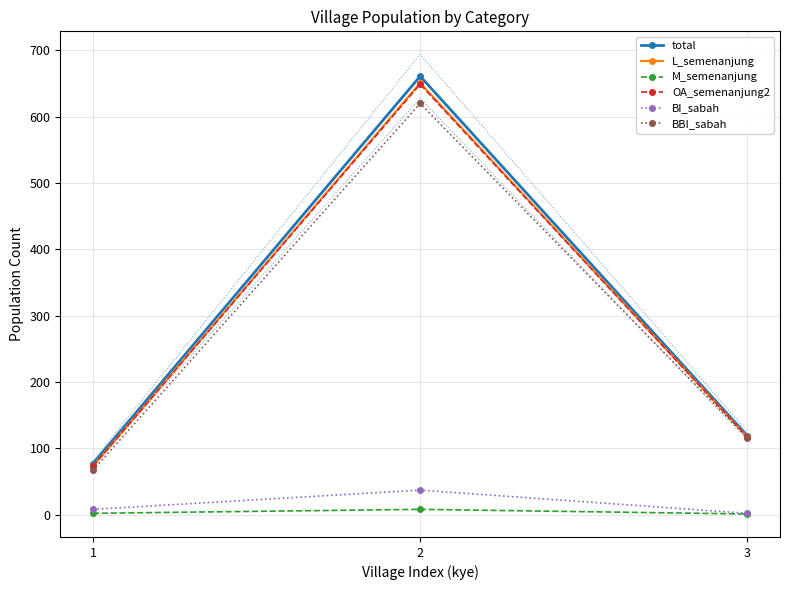

Which label corresponds to the smallest value in the chart?

3